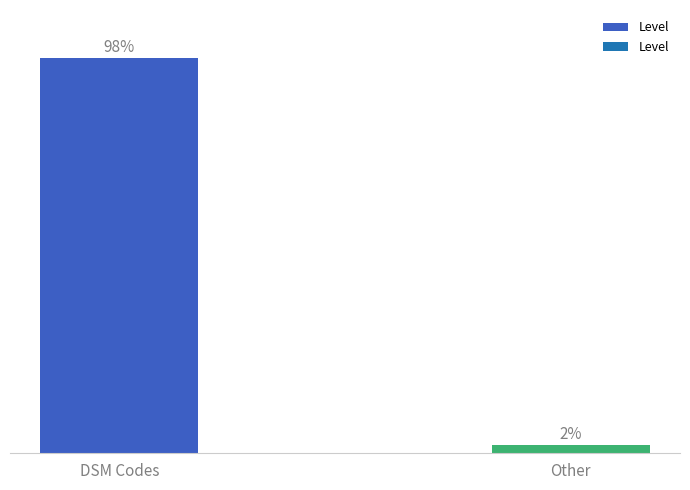

What is the label of the 1st bar from the left?

DSM Codes